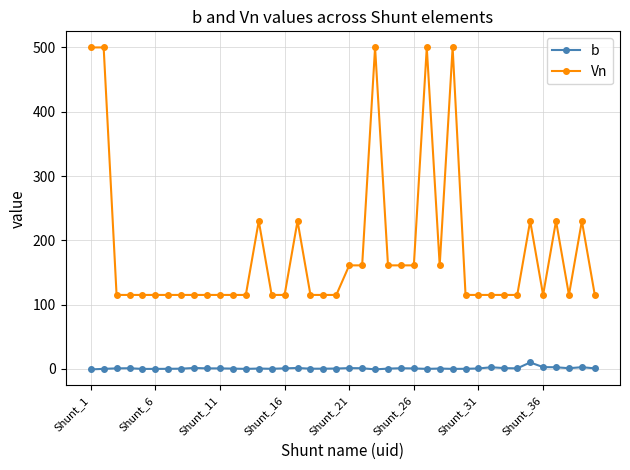

What is the average value of the b series?

0.9